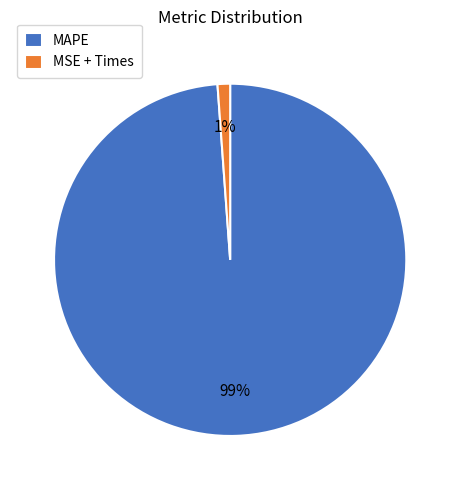

Does any single category account for the majority?

Yes